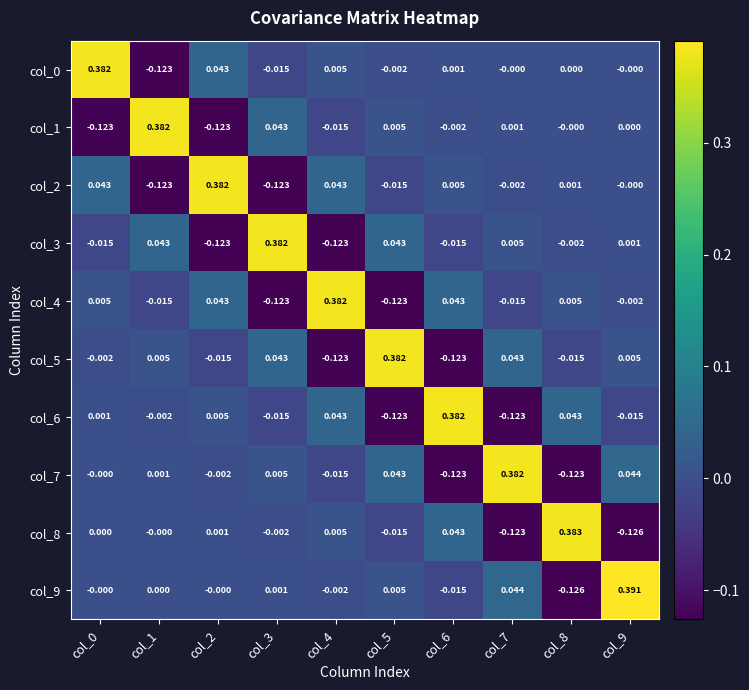

How many distinct data groups are displayed?

10